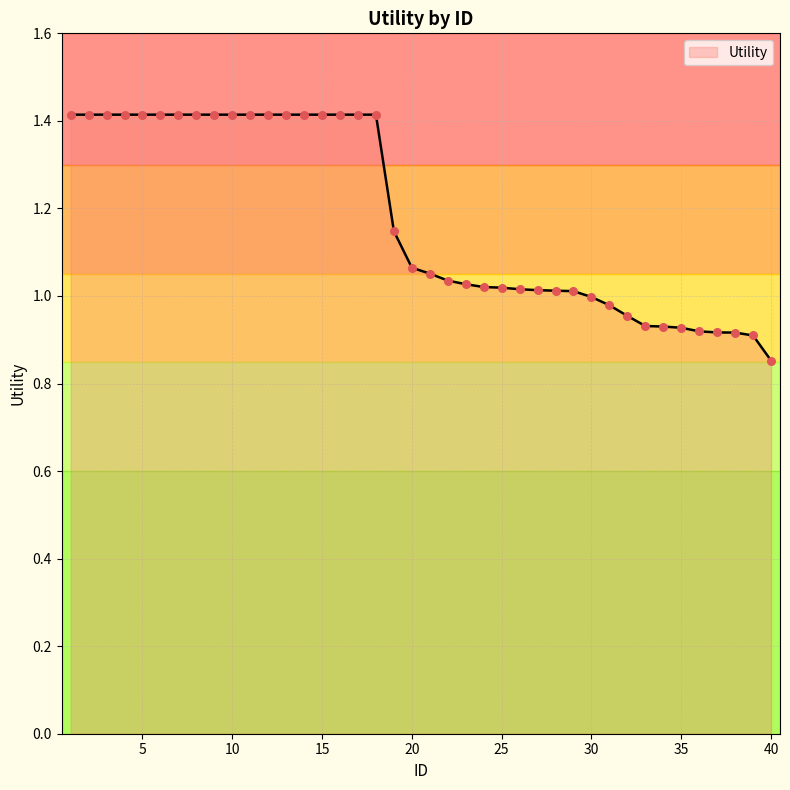

What is the difference between the maximum and minimum values?

0.6